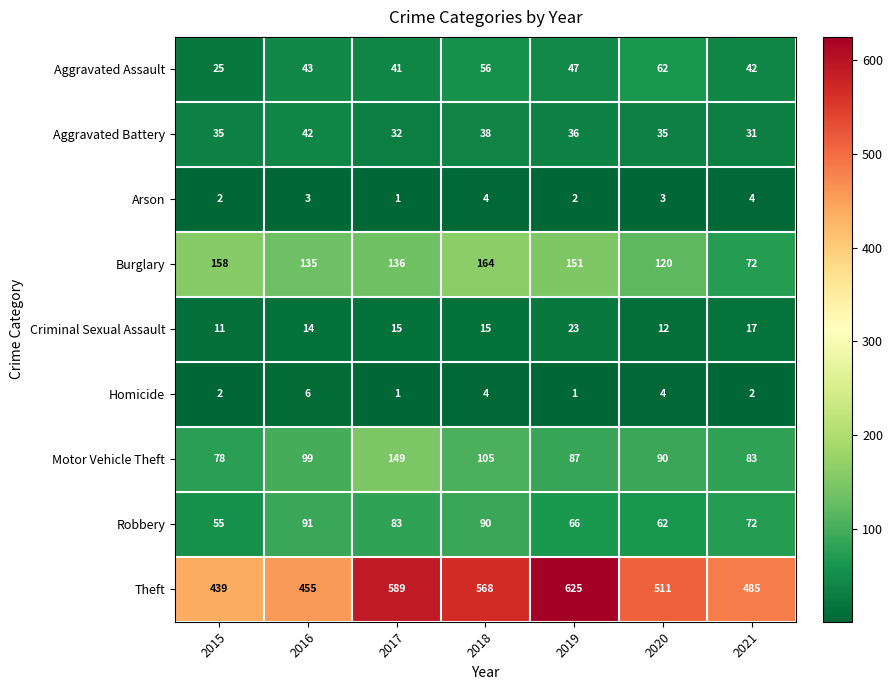

Where does the Robbery series first go above 72?

2016